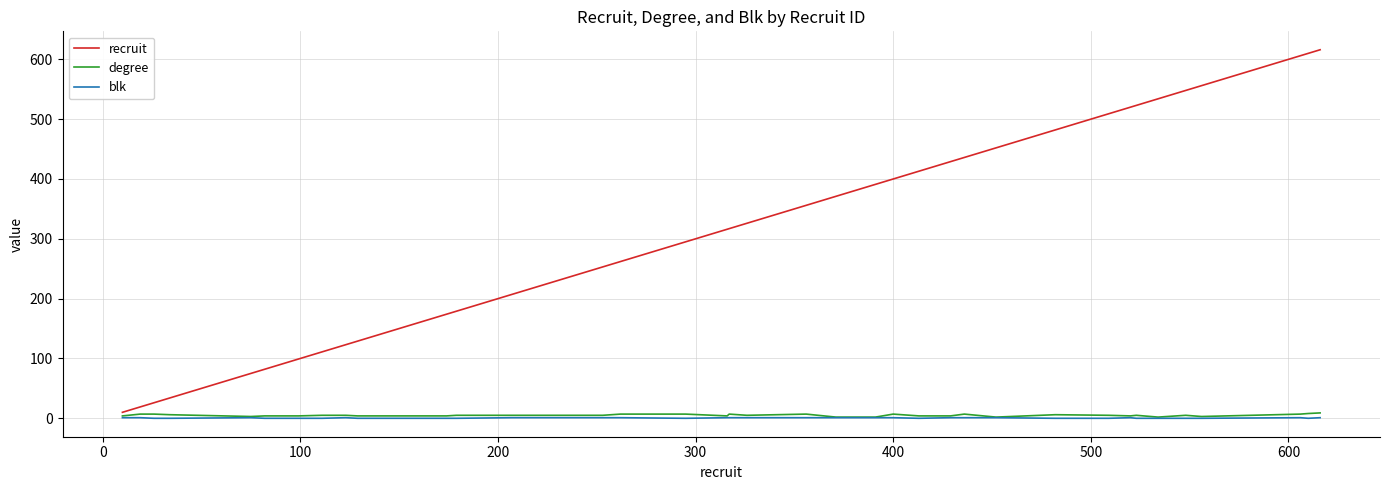

Which series has the largest total across all categories?

recruit